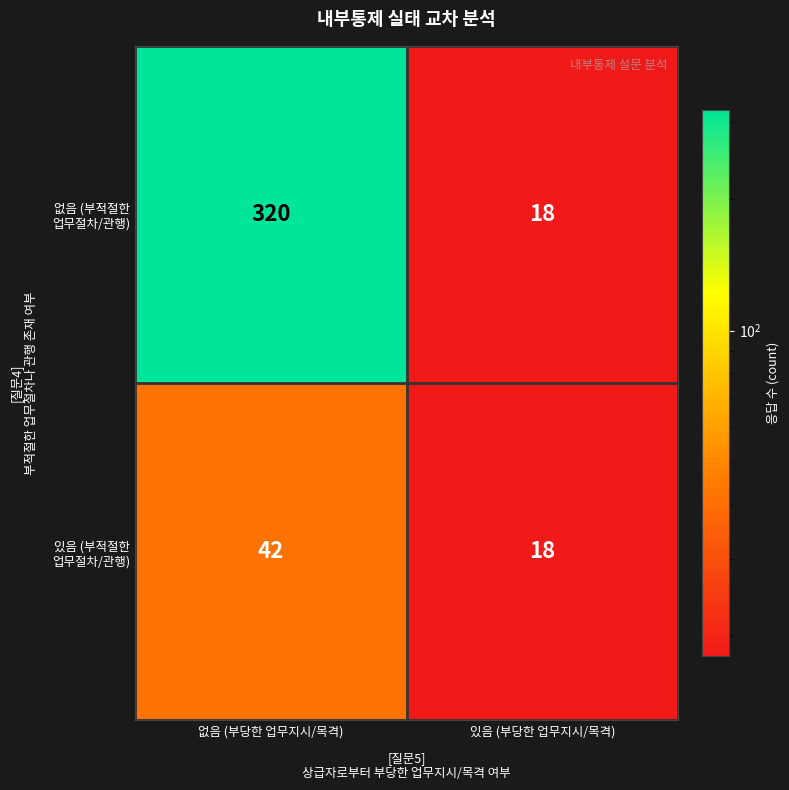

Which category has the highest value across all series?

없음 (부당한 업무지시/목격)